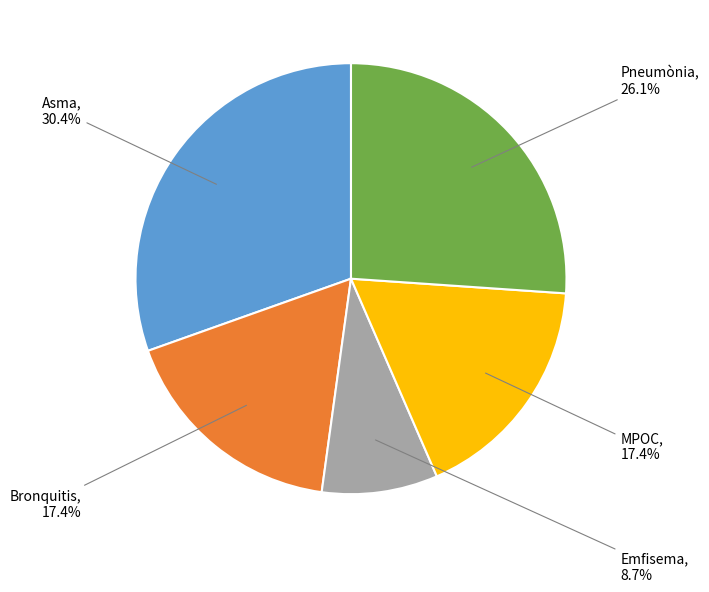

Does any single category account for the majority?

No